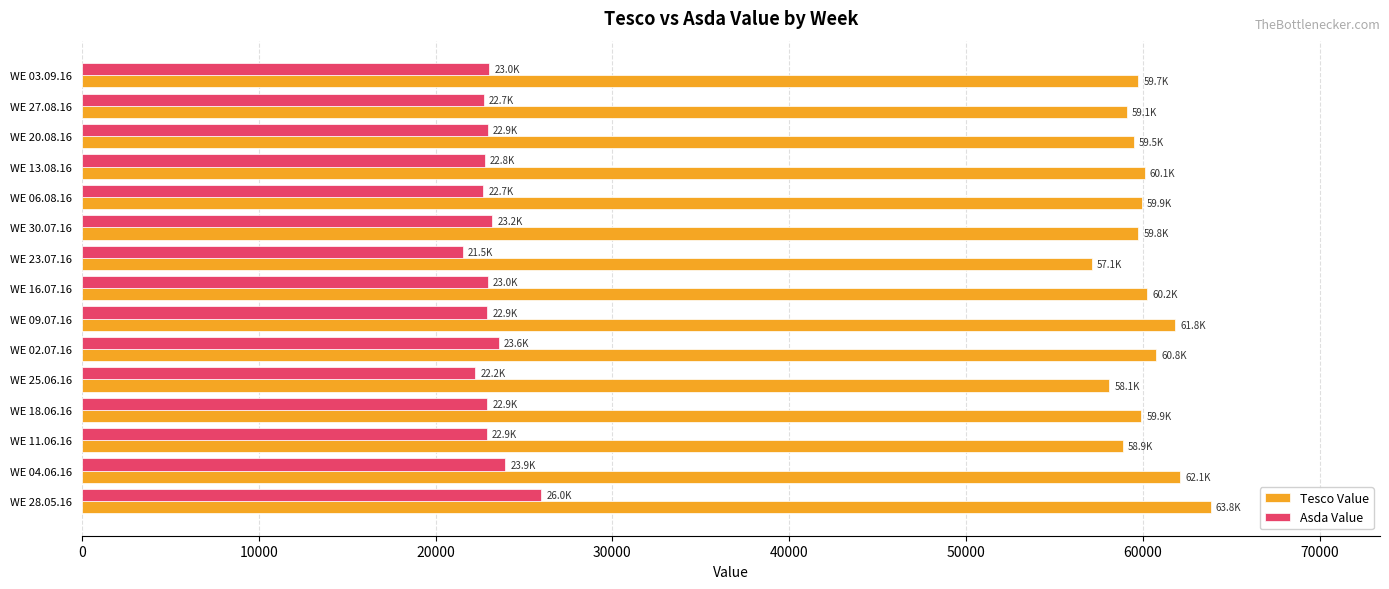

What is the difference between the maximum and minimum values in the Asda Value series?

4434.8